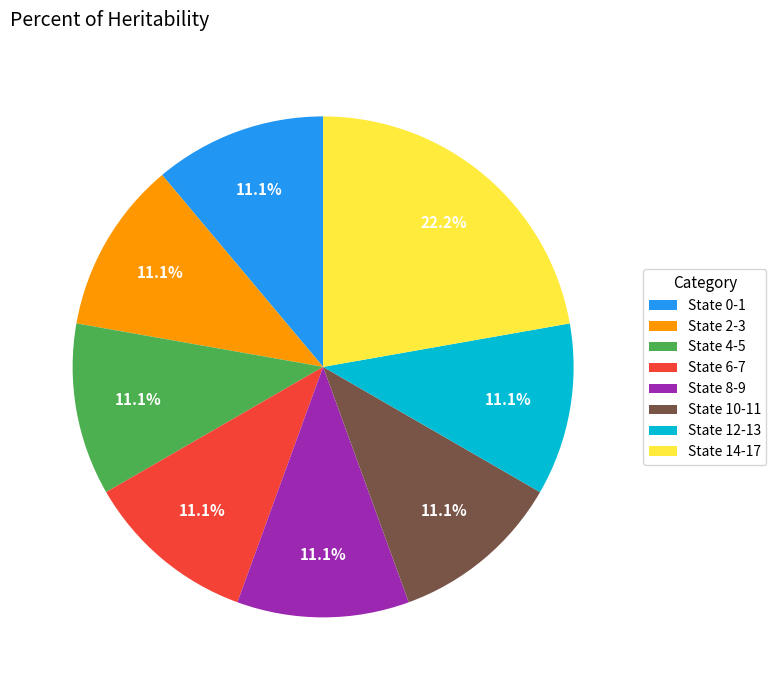

Is there a majority slice in this chart?

No